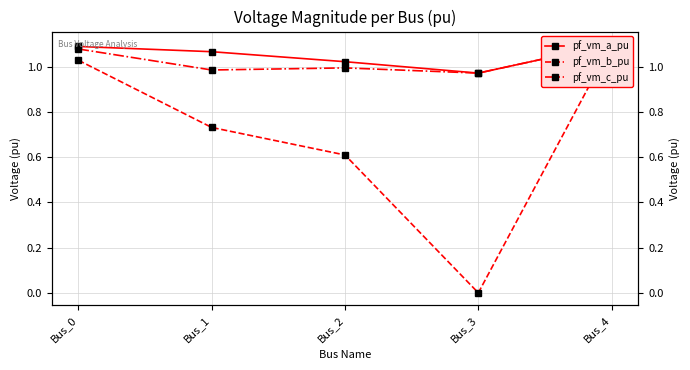

Does the chart display data point markers on the line(s)?

Yes